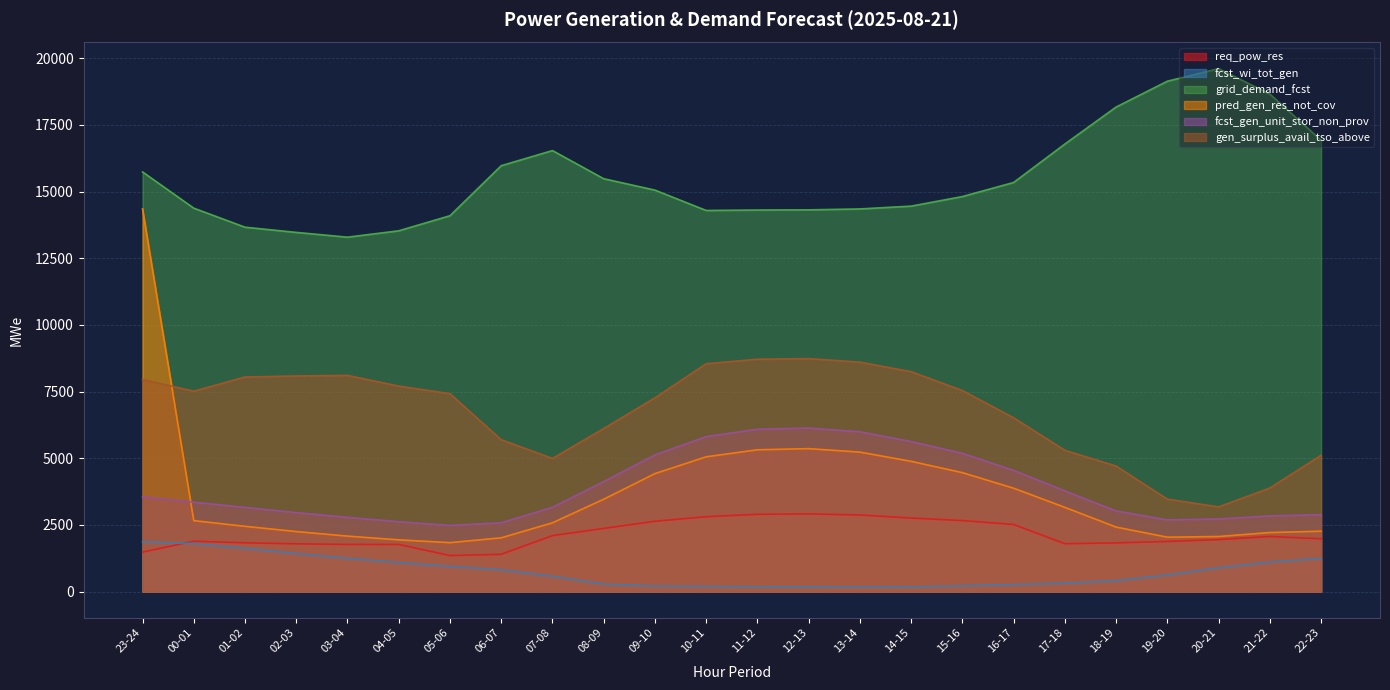

True or false: pred_gen_res_not_cov and fcst_wi_tot_gen intersect in this chart.

False